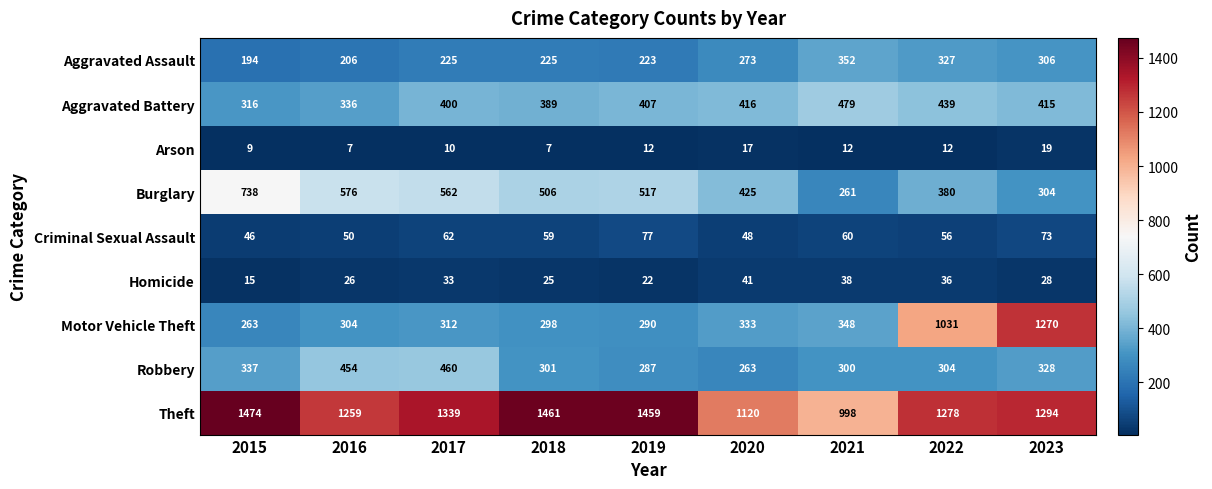

Which category has the highest value in the Aggravated Assault series?

2021